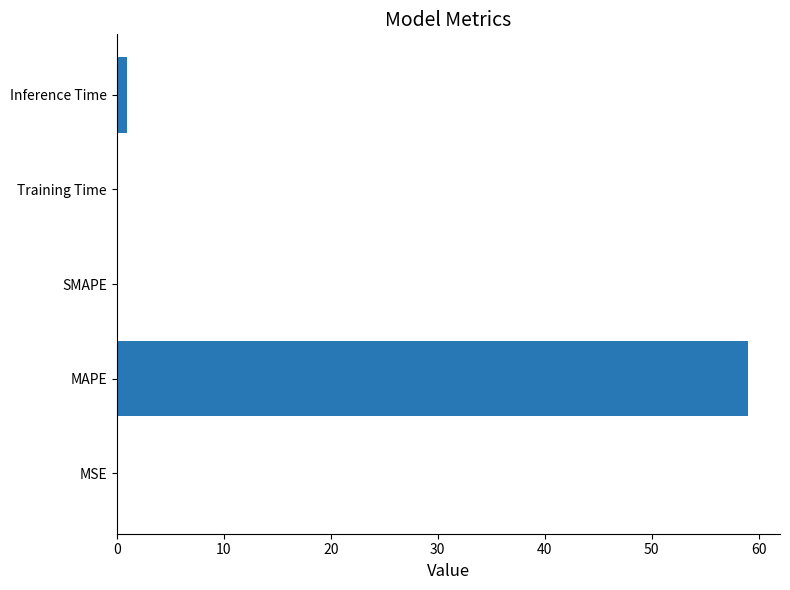

How many series are shown in this chart?

1